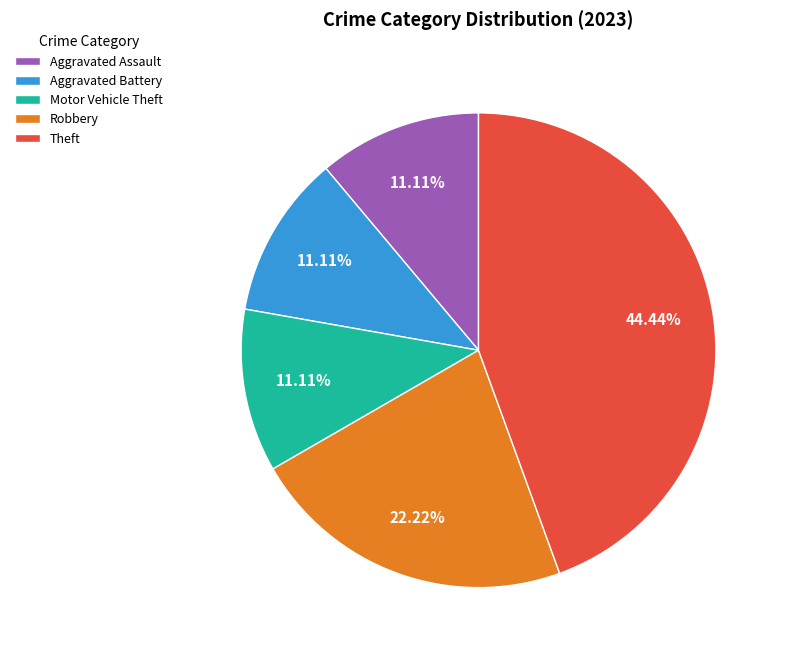

To the nearest percent, what portion does Aggravated Battery represent?

11%